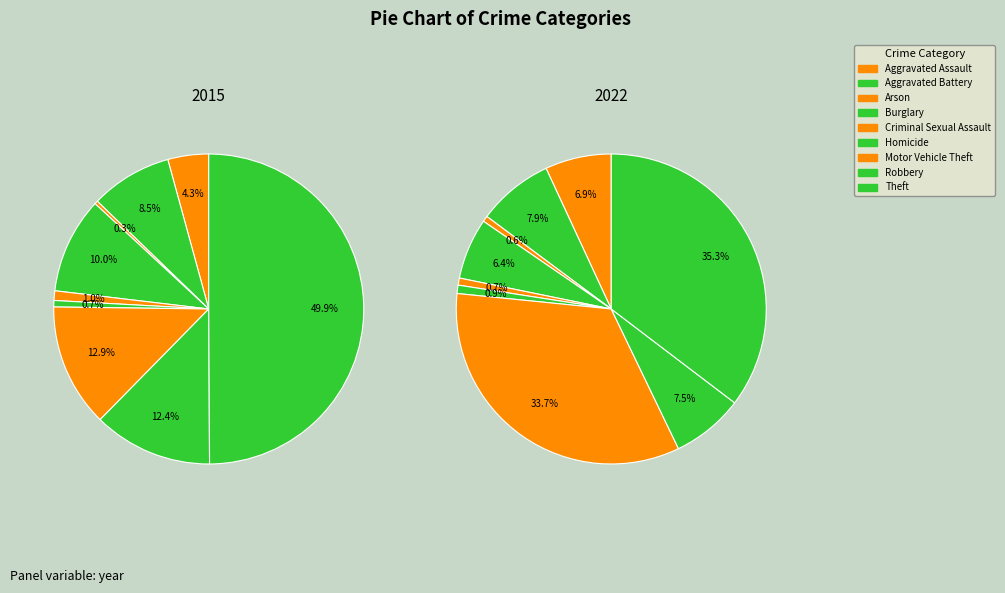

Which slice is the largest?

Theft